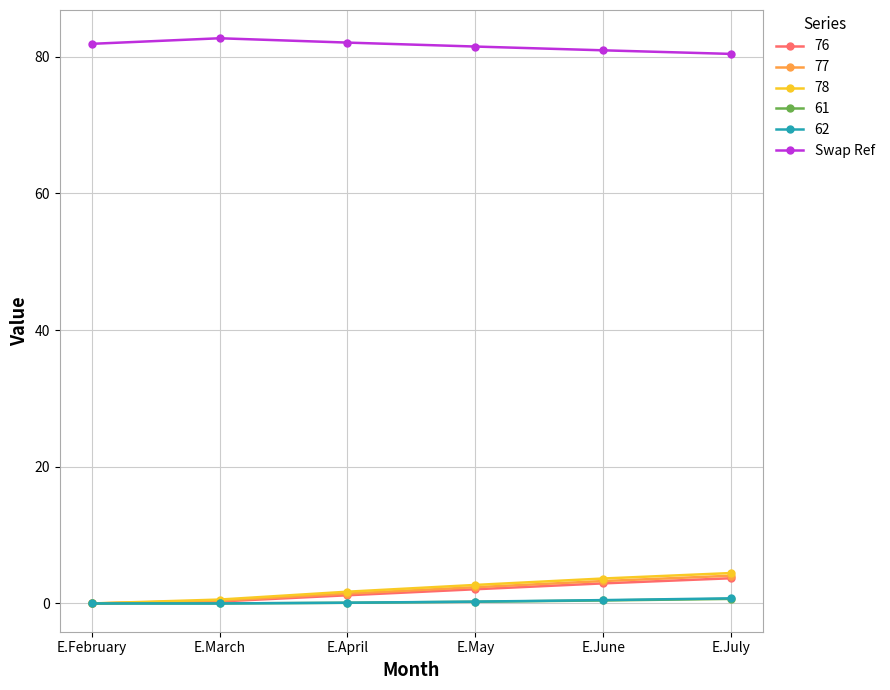

At how many categories does at least one series exceed 72?

6